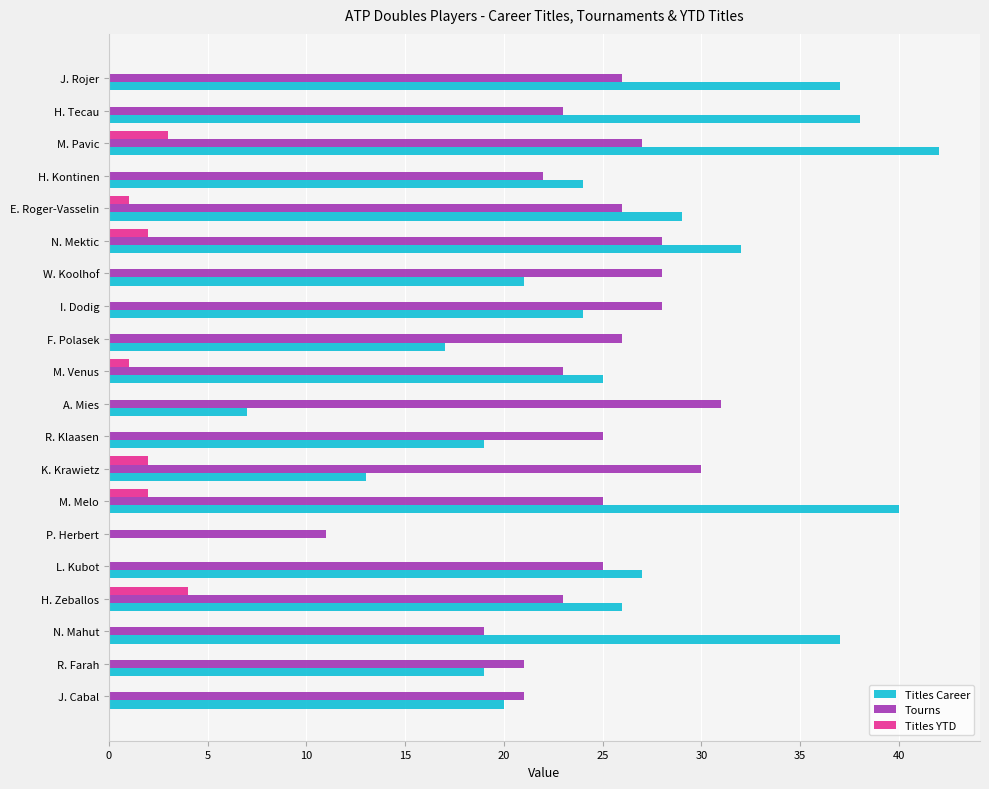

What is the sum of the Titles YTD values at H. Zeballos and K. Krawietz?

6